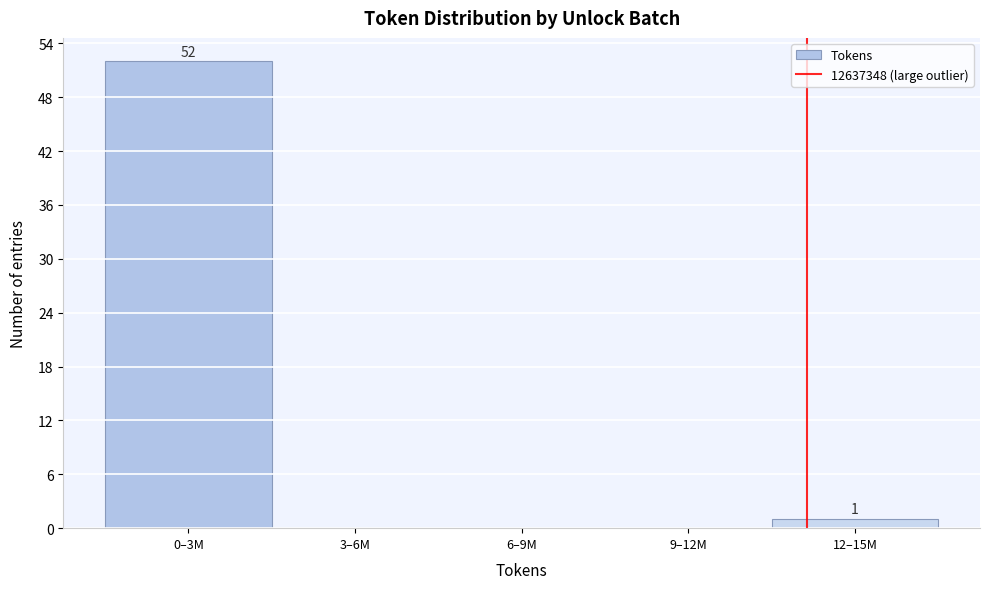

Reading left to right, list all the values displayed in this chart.

0–3M=52	3–6M=0	6–9M=0	9–12M=0	12–15M=1